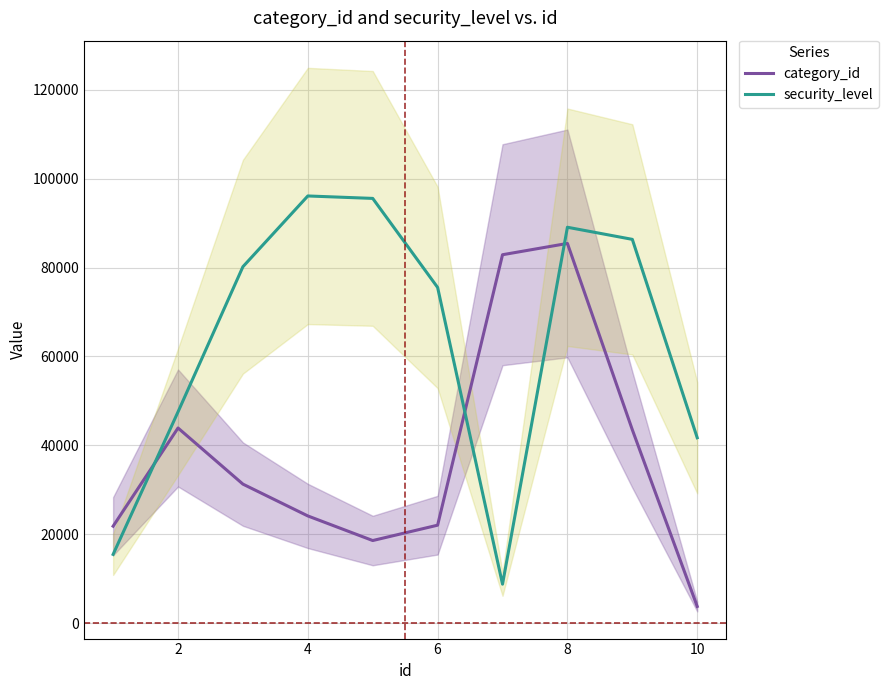

What is the difference between the maximum and minimum values in the category_id series?

81704